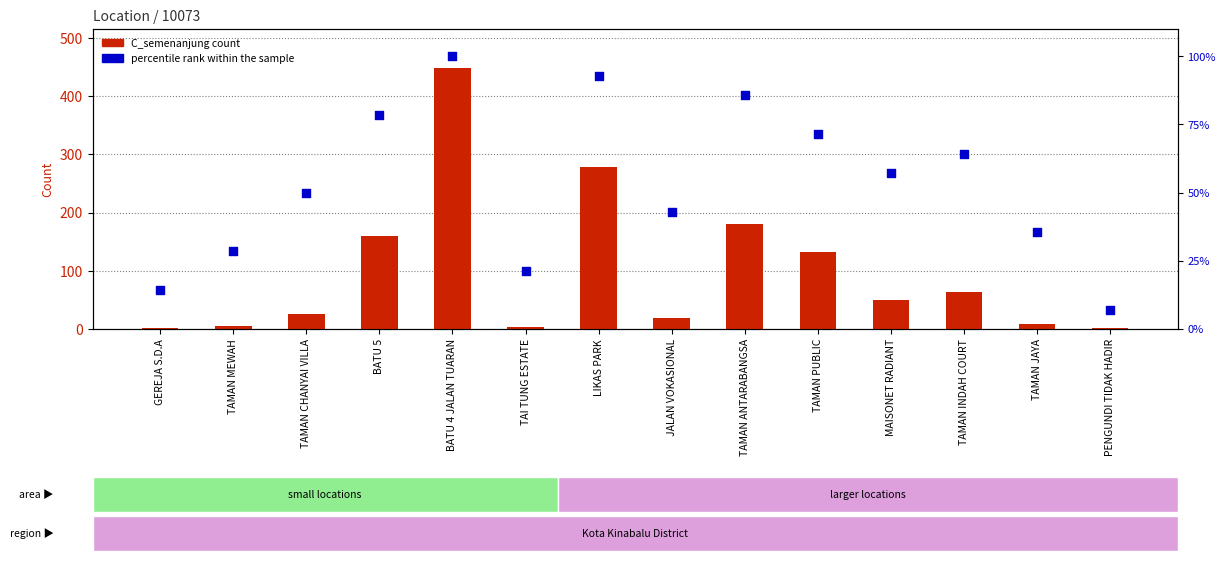

Which series has the largest Y range (max minus min)?

C_semenanjung count